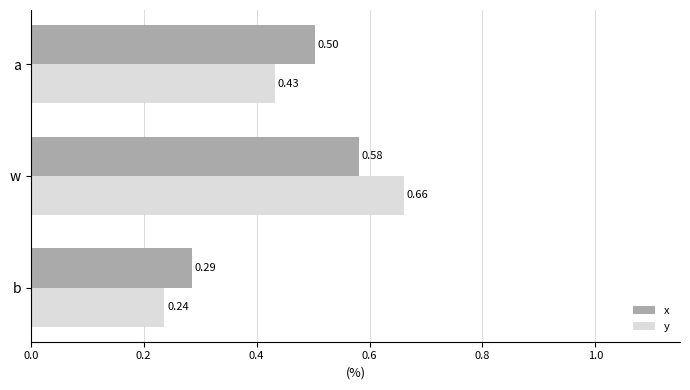

Is the value of y at b greater than the value of x at b?

No